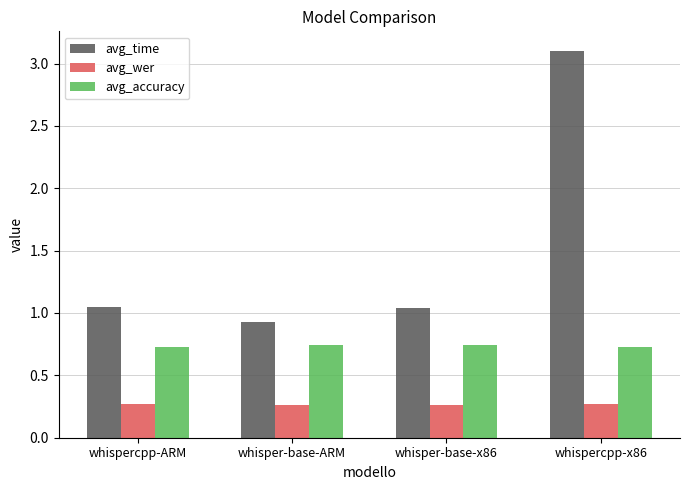

Is the value of avg_accuracy at whisper-base-ARM greater than the value of avg_wer at whispercpp-ARM?

Yes